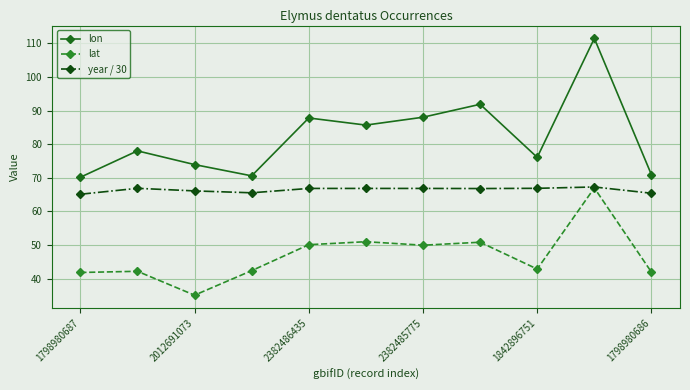

True or false: lat has more than 0 interior local peaks.

True